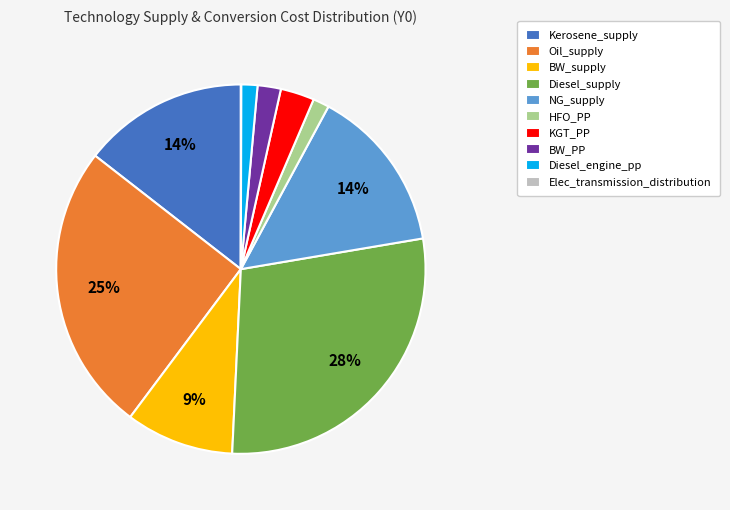

To the nearest percent, what is the average slice percentage?

10%